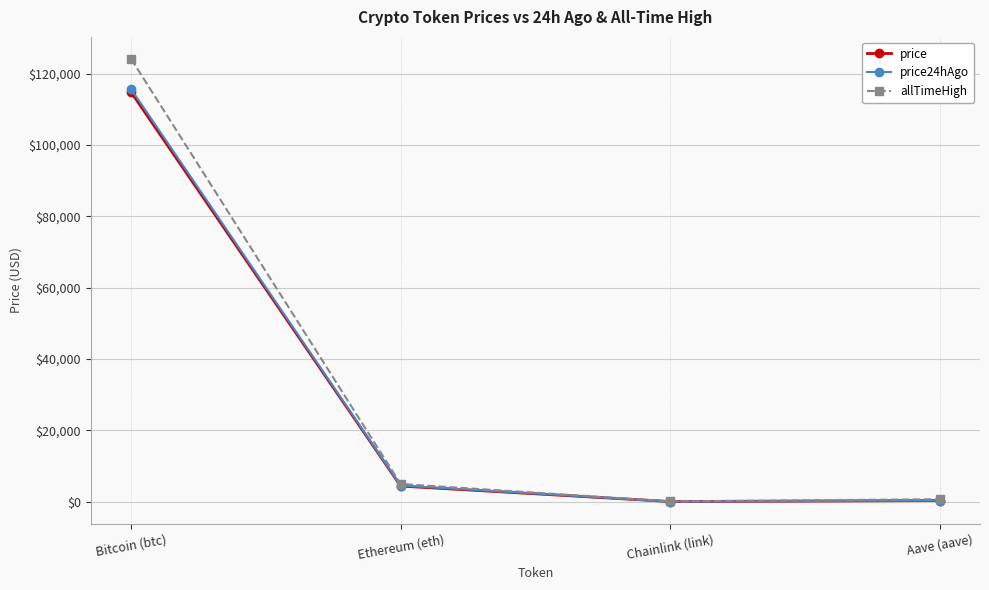

Reading left to right, list all the values displayed in this chart.

price: Bitcoin (btc)=114784.0	Ethereum (eth)=4359.4	Chainlink (link)=22.5	Aave (aave)=288.5
price24hAgo: Bitcoin (btc)=115636.0	Ethereum (eth)=4484.5	Chainlink (link)=23.4	Aave (aave)=296.6
allTimeHigh: Bitcoin (btc)=124128.0	Ethereum (eth)=4946.1	Chainlink (link)=52.7	Aave (aave)=661.7